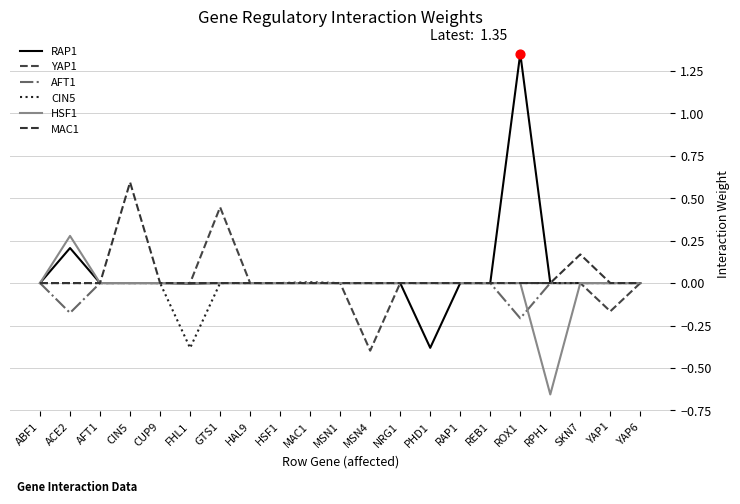

Is the value of RAP1 at PHD1 greater than the value of CIN5 at MAC1?

No